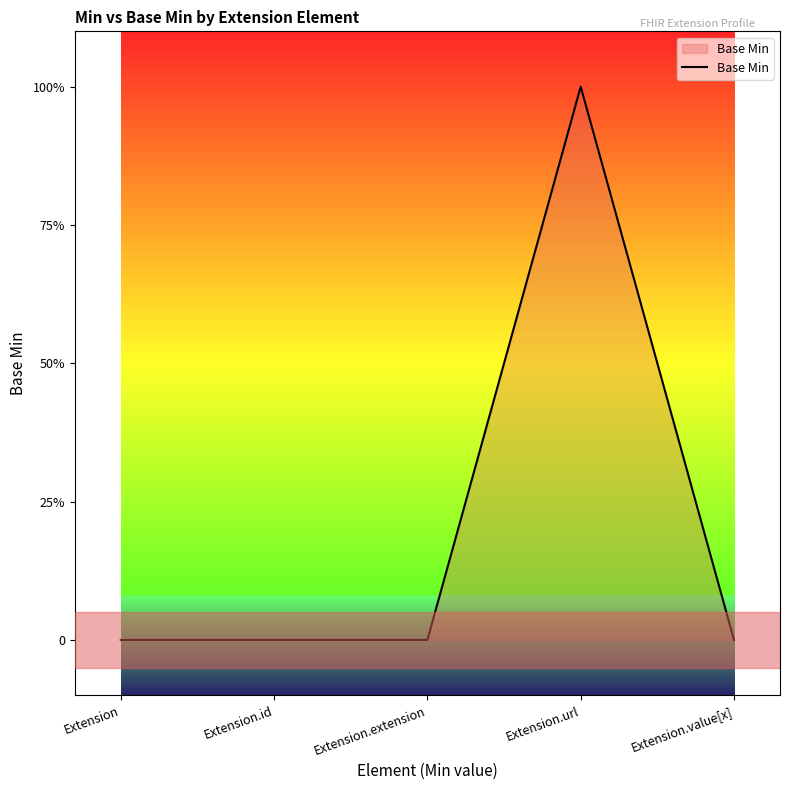

Which label corresponds to the largest value in the chart?

Extension.url